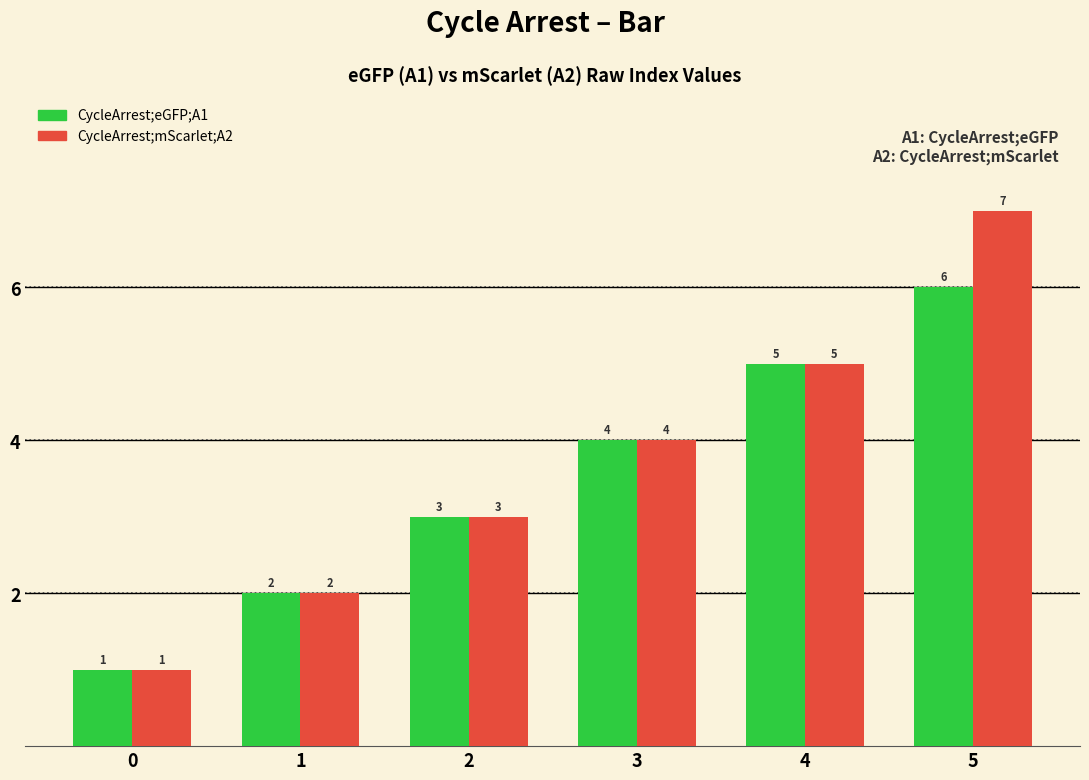

Does the chart contain stacked bars?

No